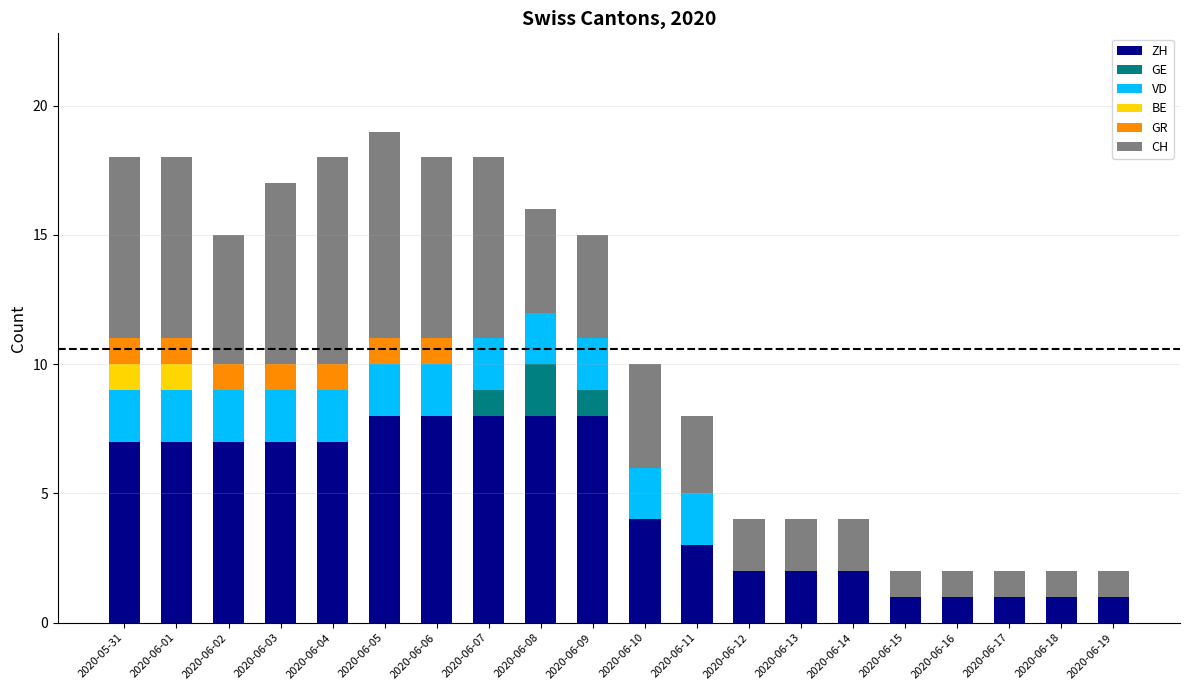

What is the sum of the ZH values at 2020-06-09 and 2020-06-17?

9